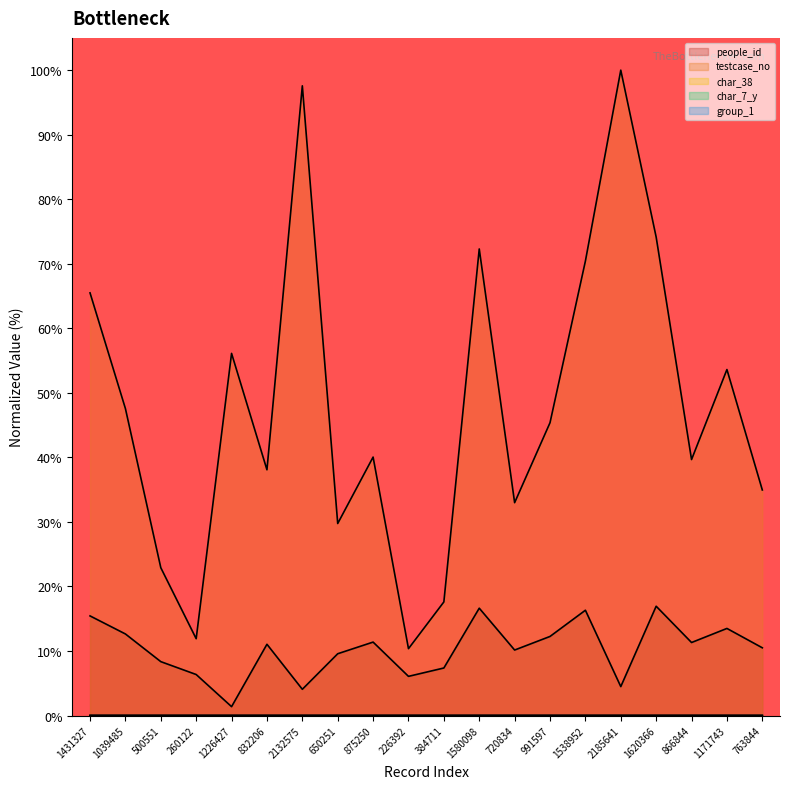

What is the label of the 12th point from the left?

1580098